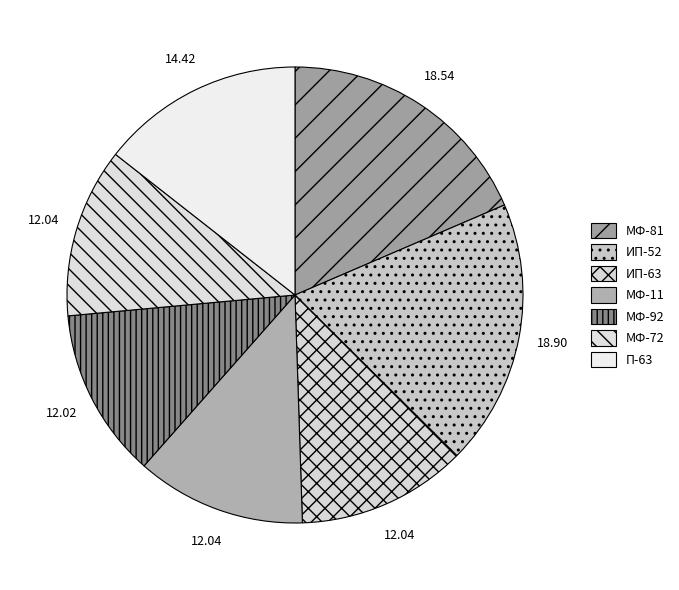

Count the number of slices in the pie.

7